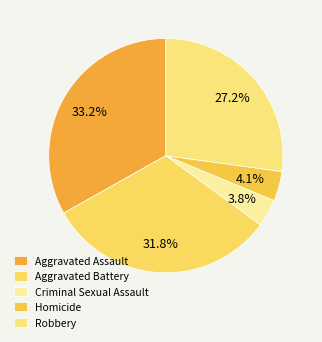

What is the largest slice in the pie chart?

Aggravated Assault